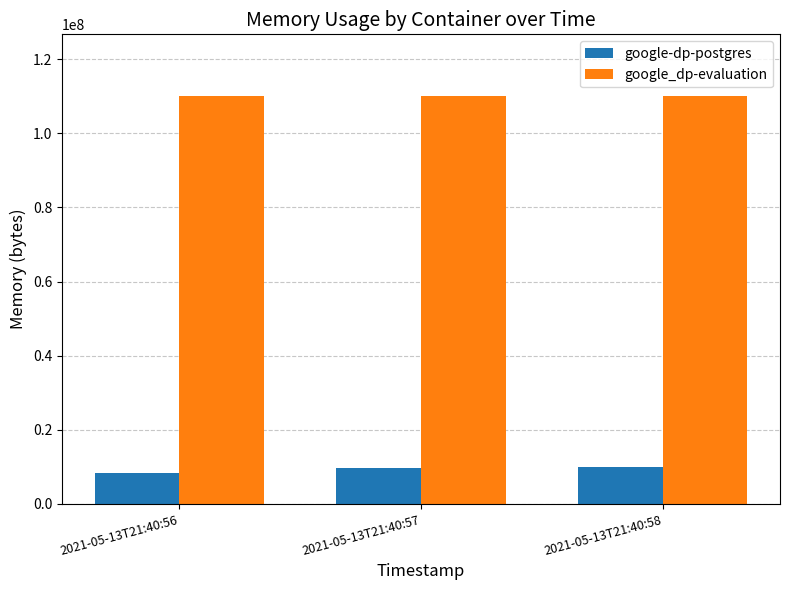

What are all the series names shown in the legend?

google-dp-postgres, google_dp-evaluation